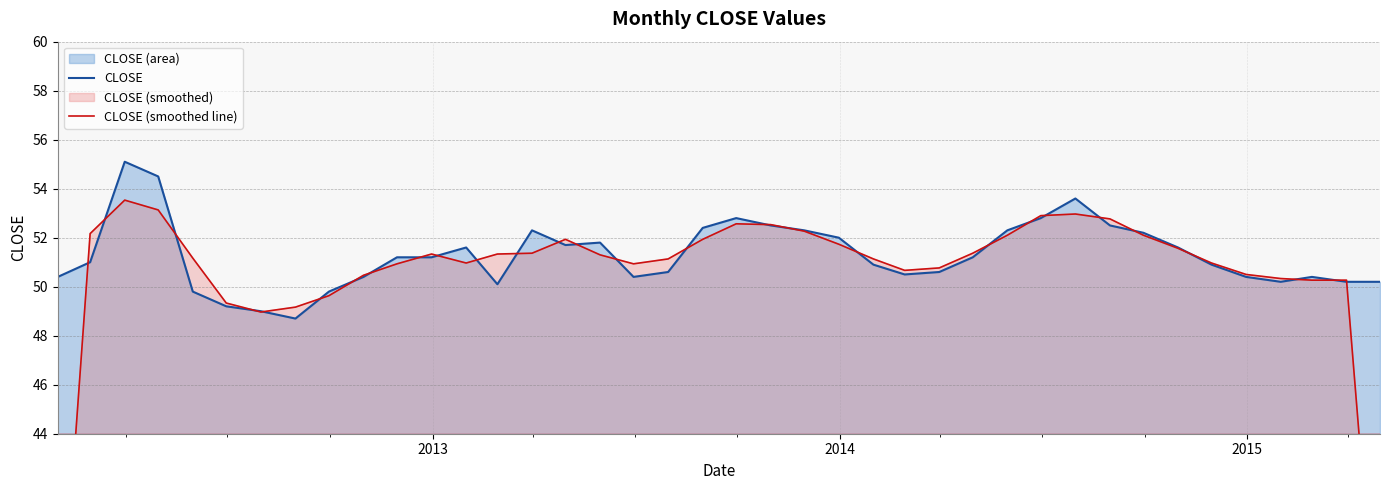

After their last crossing, which series has the higher values: CLOSE (smoothed line) or CLOSE?

CLOSE